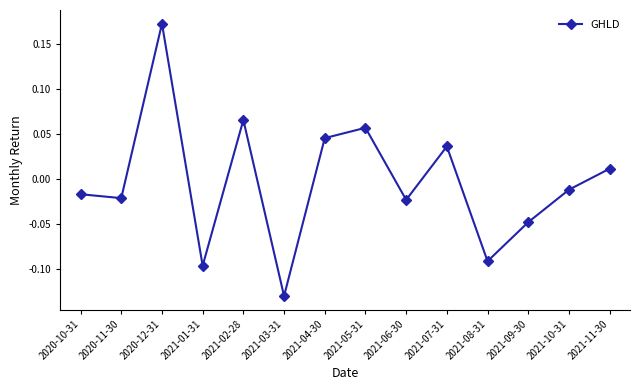

True or false: the data shows -0.2 at 2021-08-31.

False